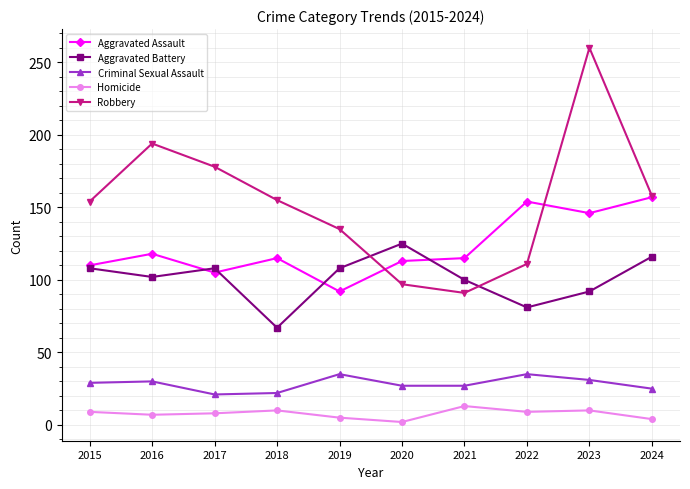

True or false: Homicide has more than 0 points higher than both neighbors.

True